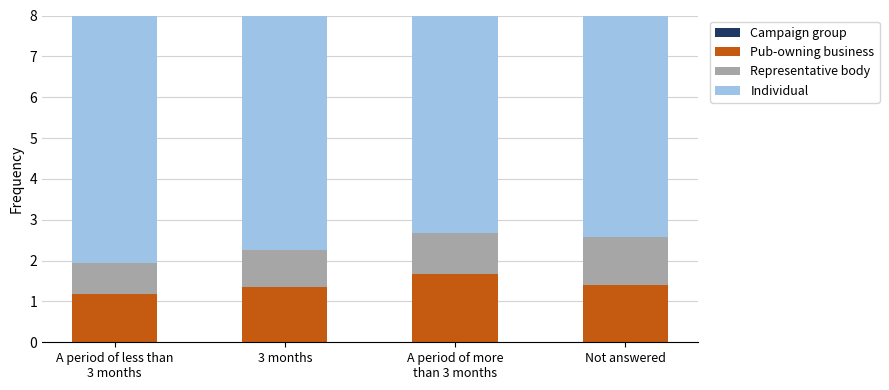

What is the difference between the second highest and minimum values in the Pub-owning business series?

0.2